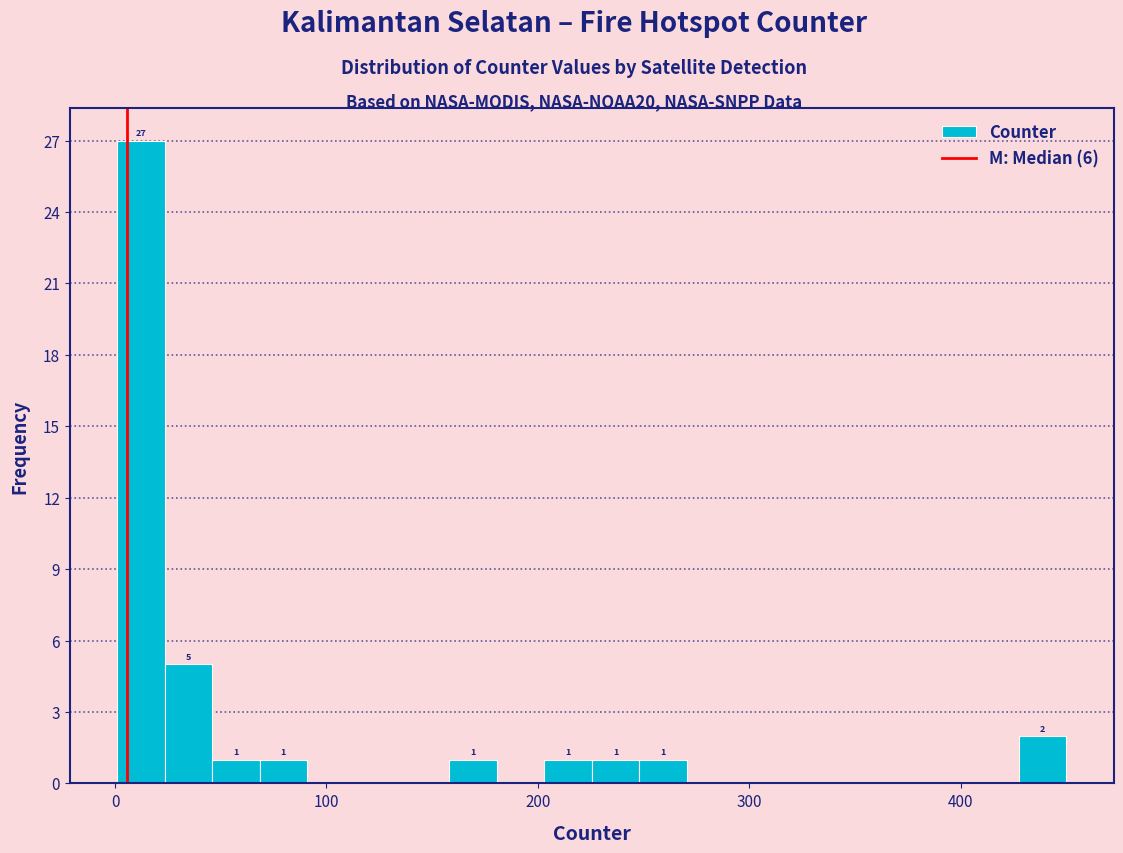

Read against the x-axis, roughly where is the centre of the tallest bar?

10